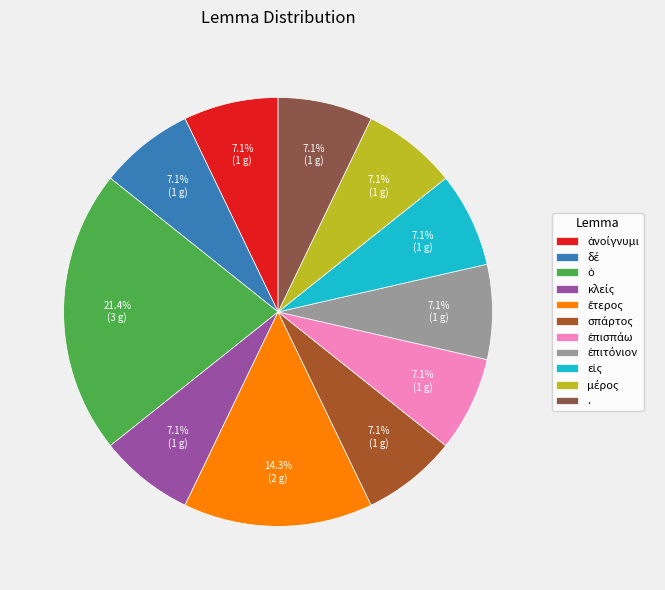

Rank the categories by value from highest to lowest.

ὁ, ἕτερος, ἀνοίγνυμι, δέ, κλείς, σπάρτος, ἐπισπάω, ἐπιτόνιον, εἰς, μέρος, .